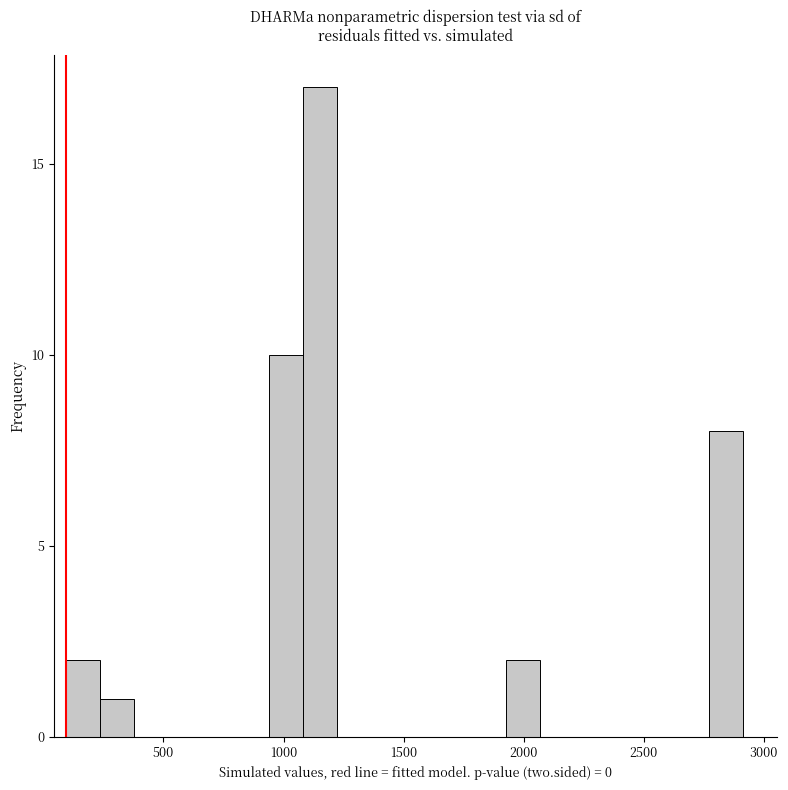

Read against the x-axis, roughly where is the centre of the tallest bar?

1150